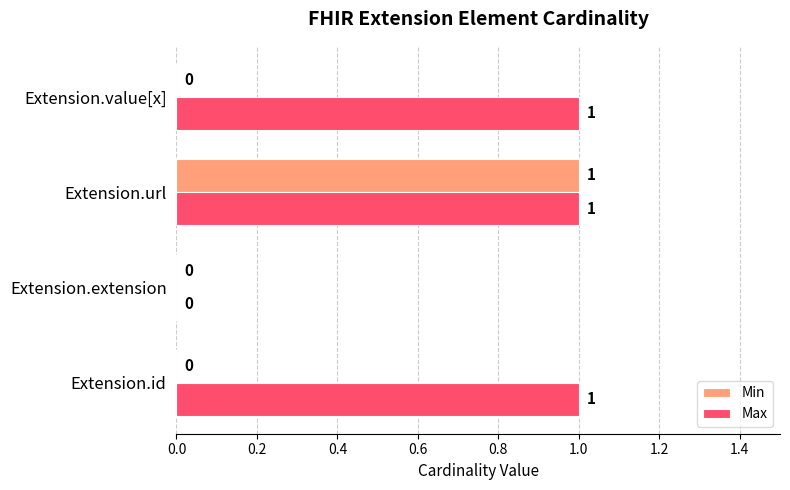

True or false: Min has a value of 1 at Extension.value[x].

False